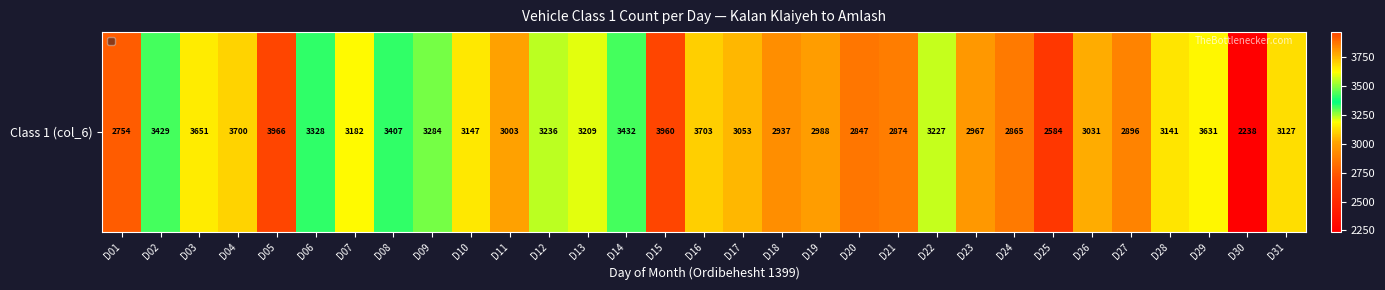

What is the greatest value displayed?

3966